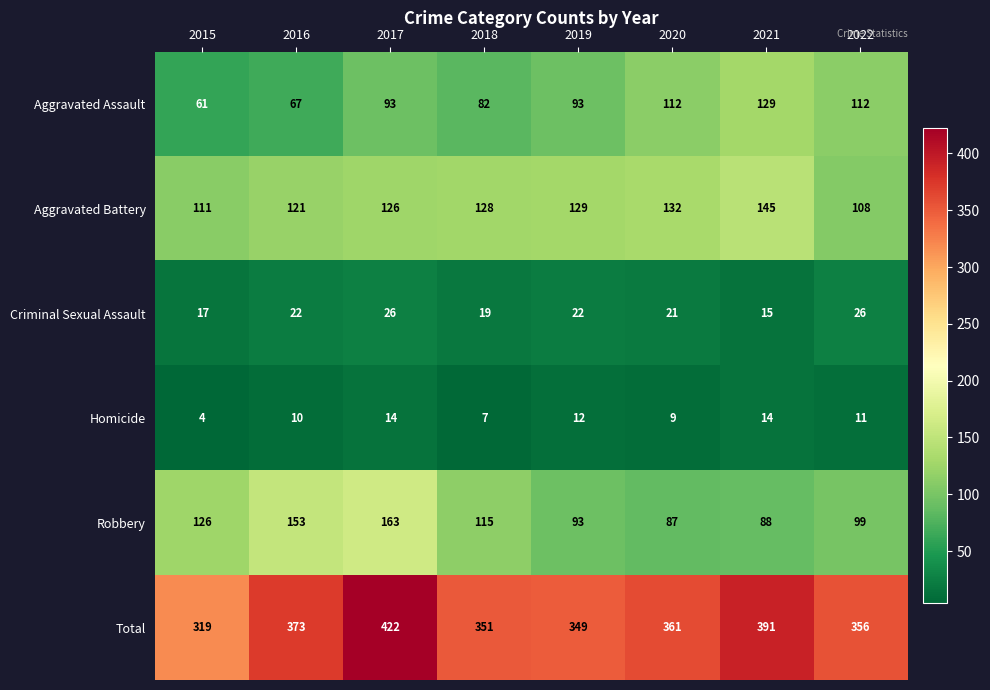

The value of Aggravated Assault at 2022 is 112. True or false?

True